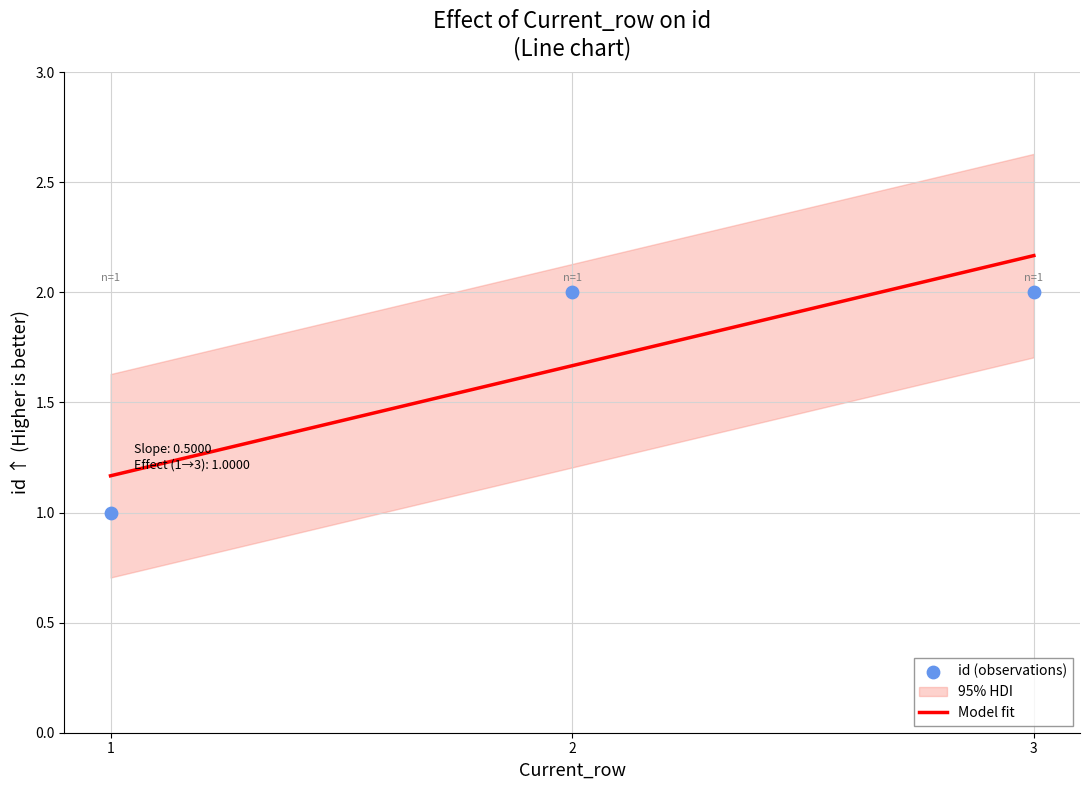

Between 1 and 3, which is larger?

3